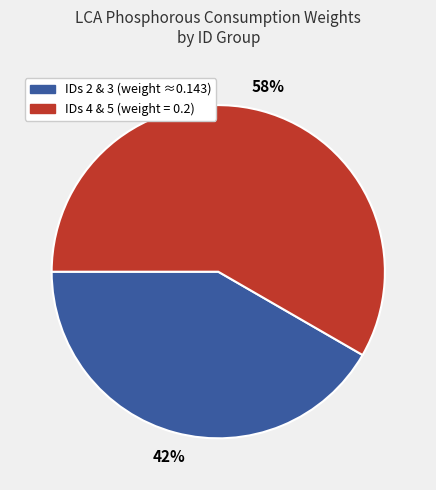

To the nearest percent, what is the average slice percentage?

50%